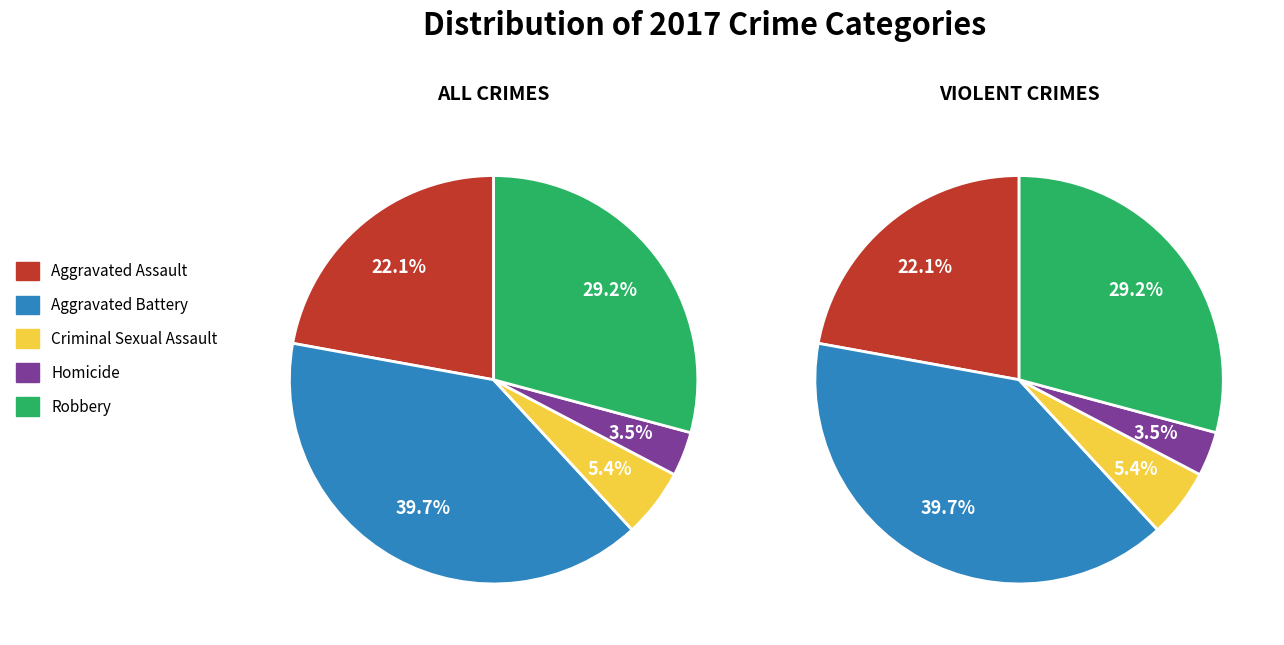

What is the smallest slice in the pie chart?

Homicide